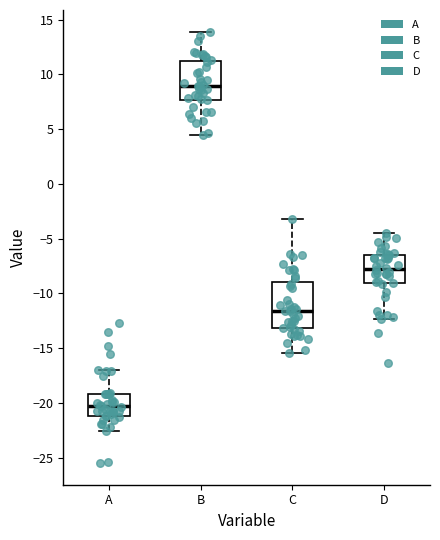

Where is the lower edge of the box for B on the y-axis? The values are not printed on the chart, so give them approximately, as read against the axis.

7.5